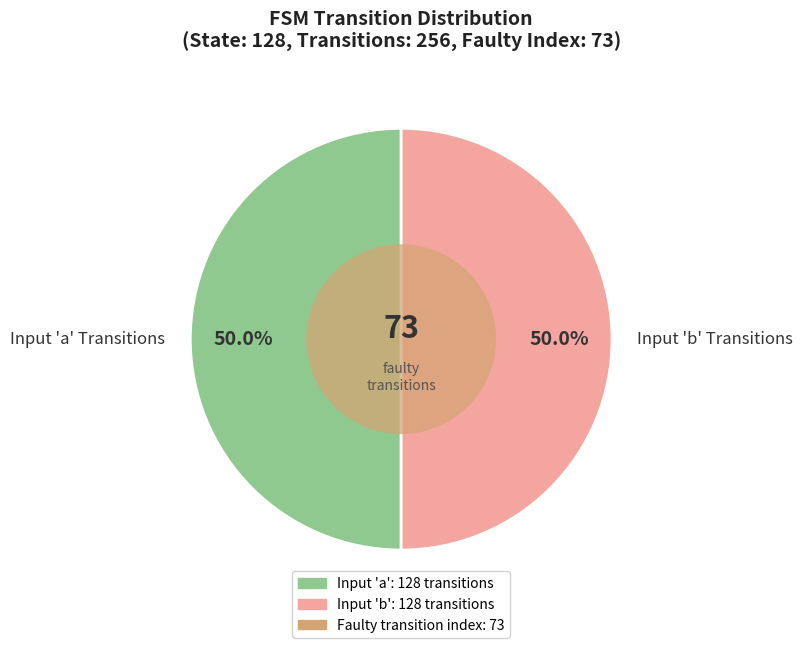

Approximately how many times larger is the value at Input 'b' Transitions compared to Input 'a' Transitions?

1.0